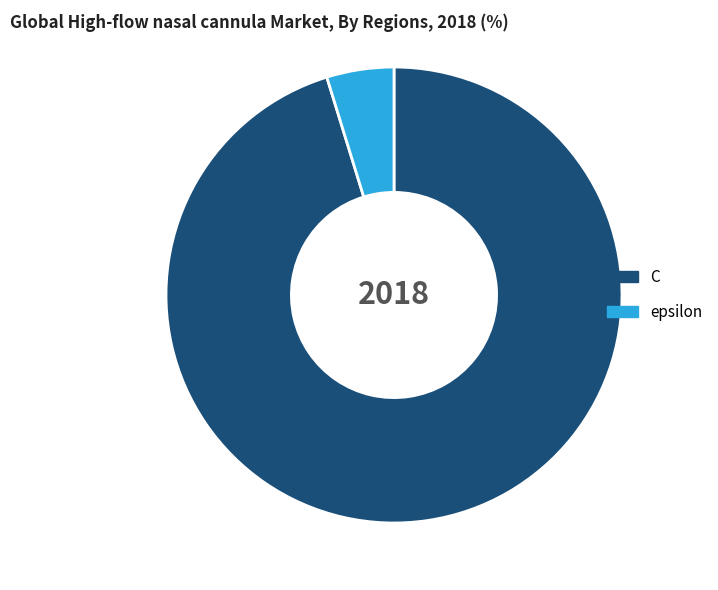

What is the majority slice?

C